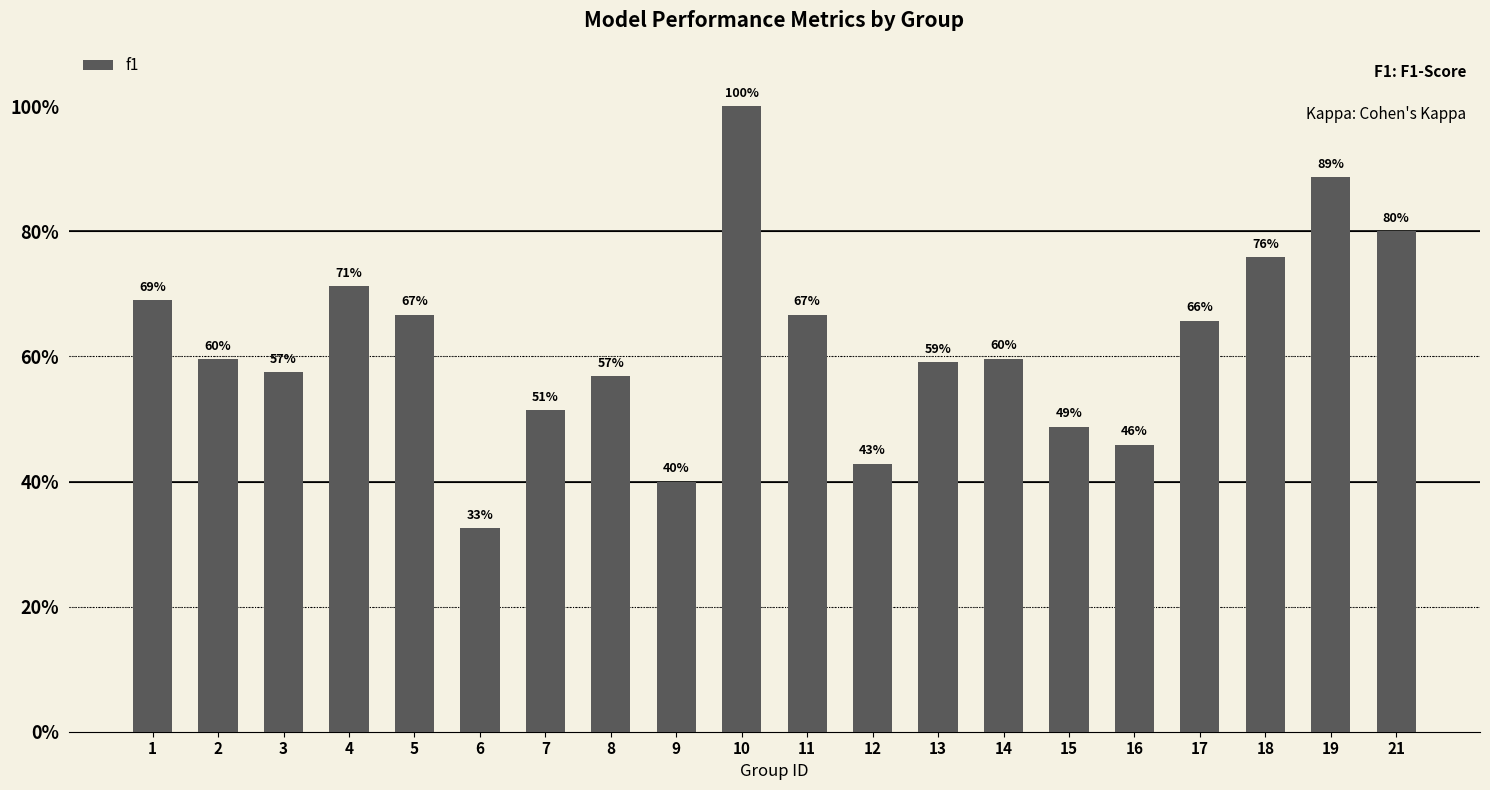

Is it true that the value at 7 is 0.1?

False